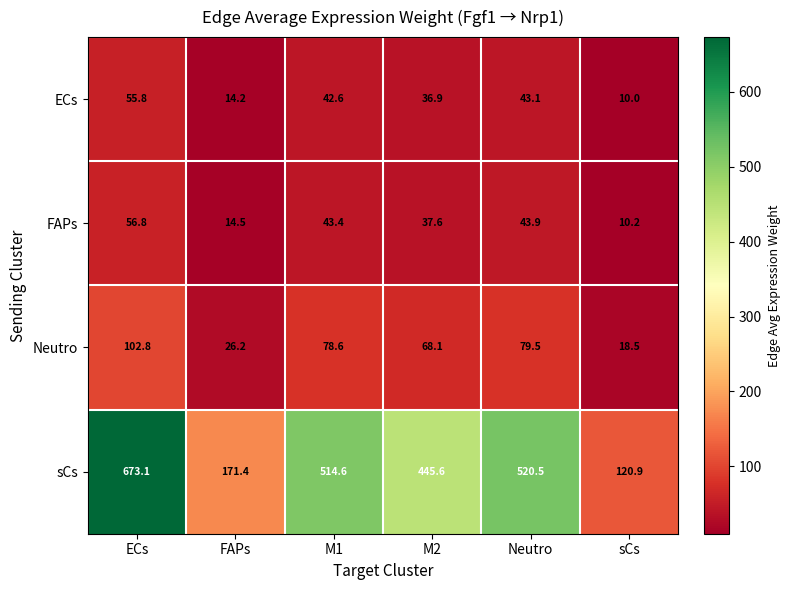

At which label is ECs closest to 32?

M2